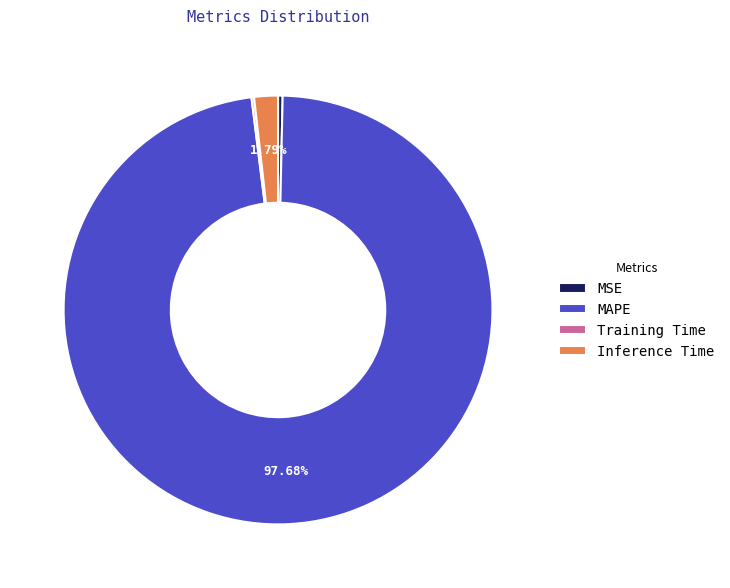

Is there a majority slice in this chart?

Yes